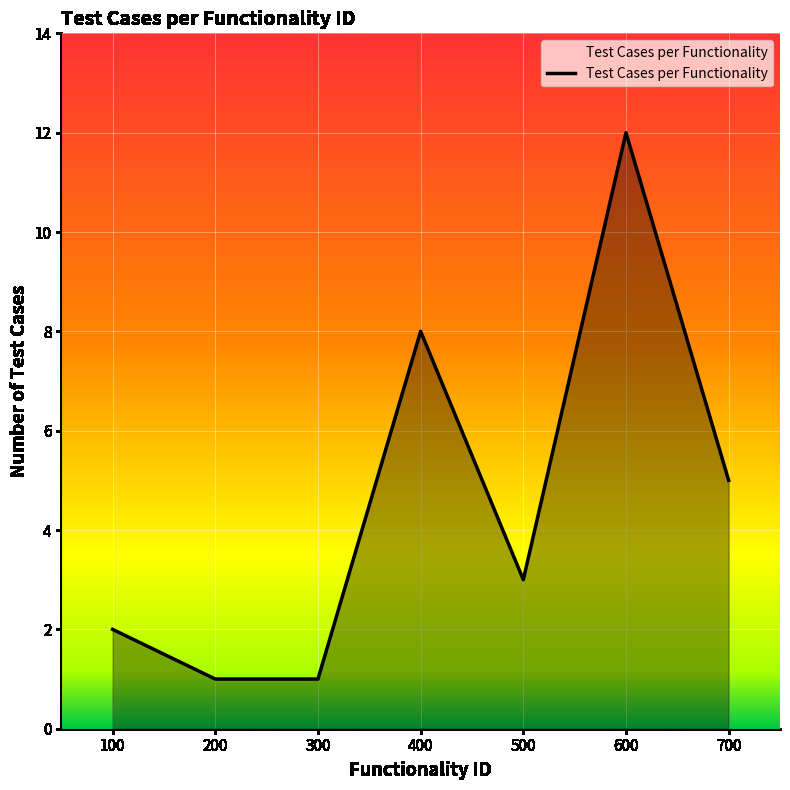

Which category has the highest value across all series?

600